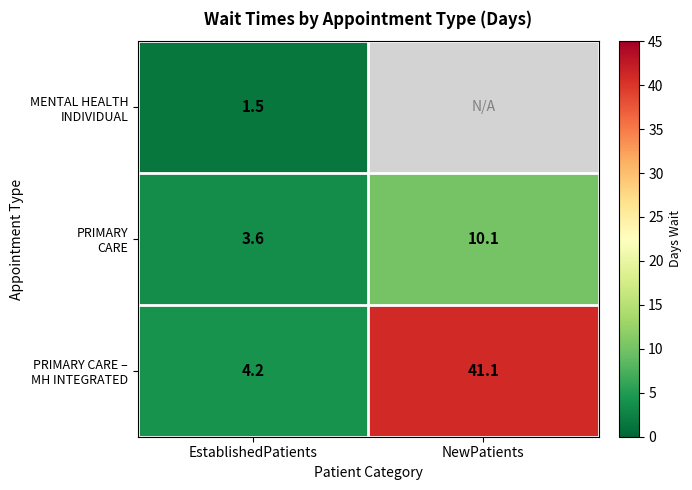

How many series are shown in this chart?

3